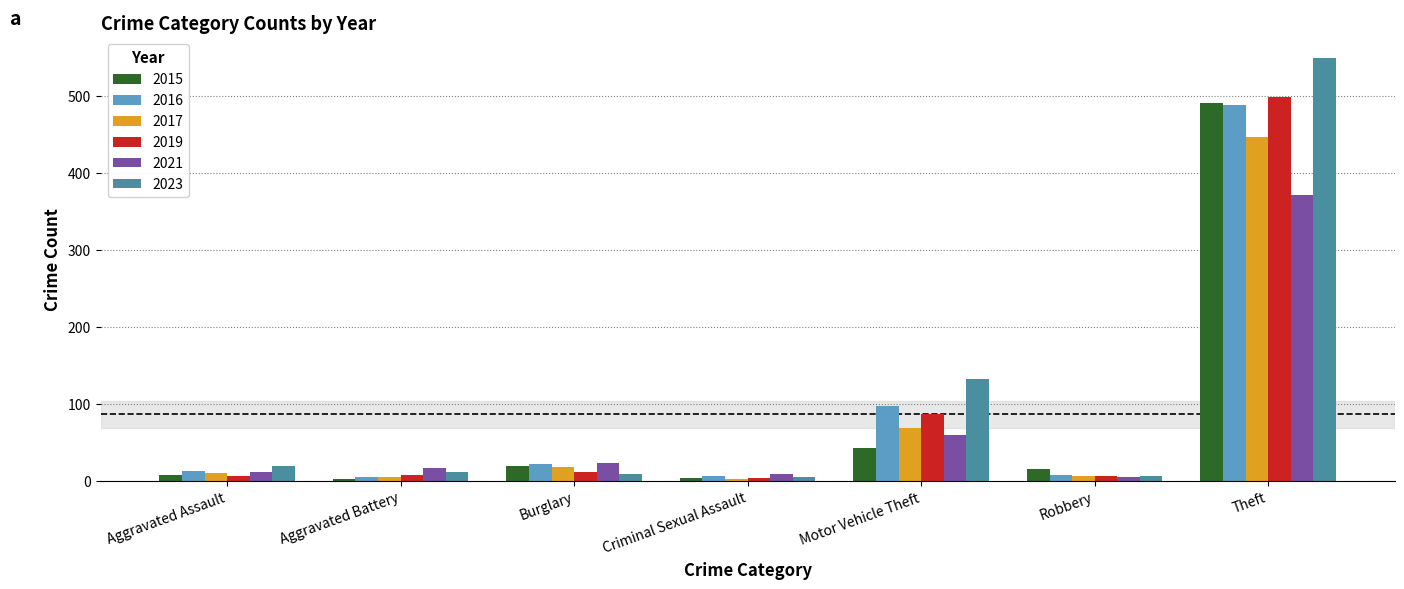

What position from the left is Criminal Sexual Assault?

4